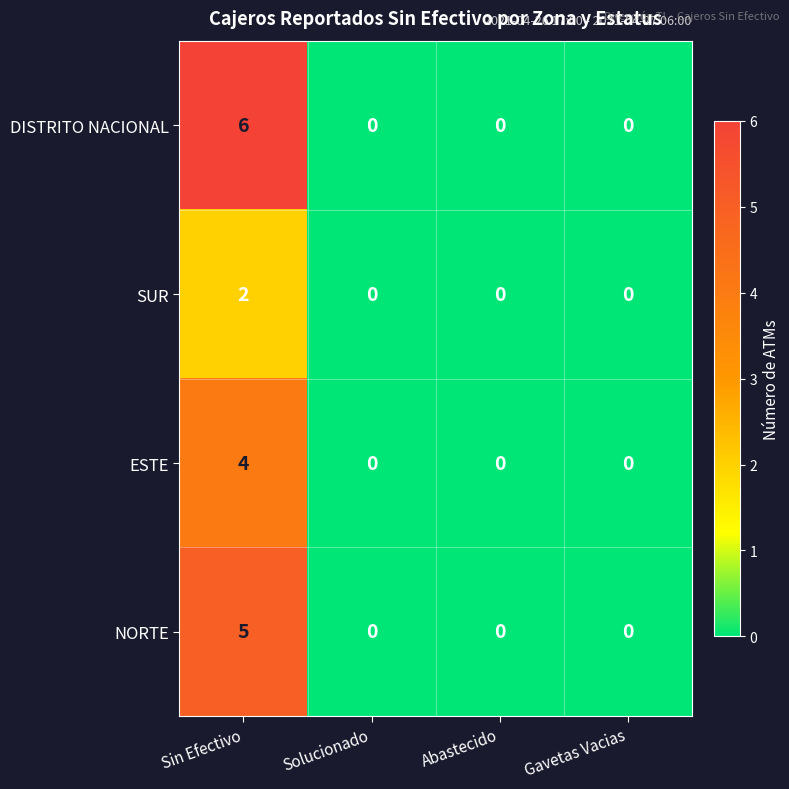

Rank the series by their maximum value, from lowest to highest.

SUR, ESTE, NORTE, DISTRITO NACIONAL